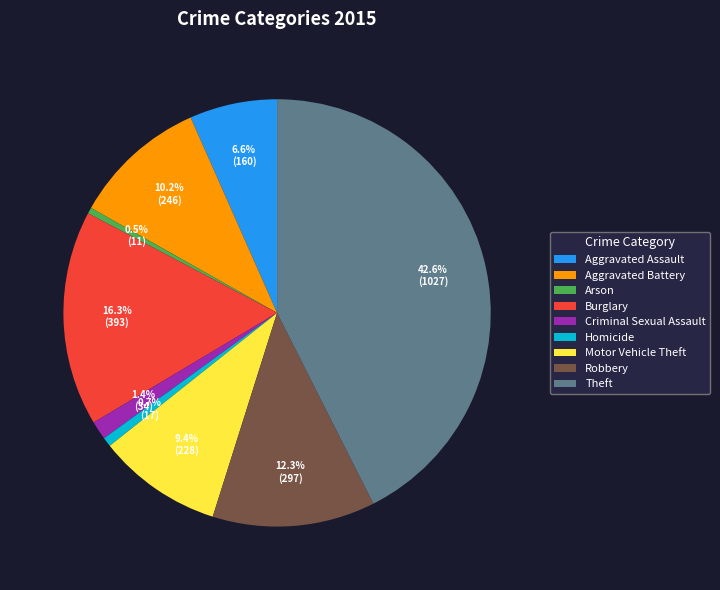

Count the number of slices in the pie.

9